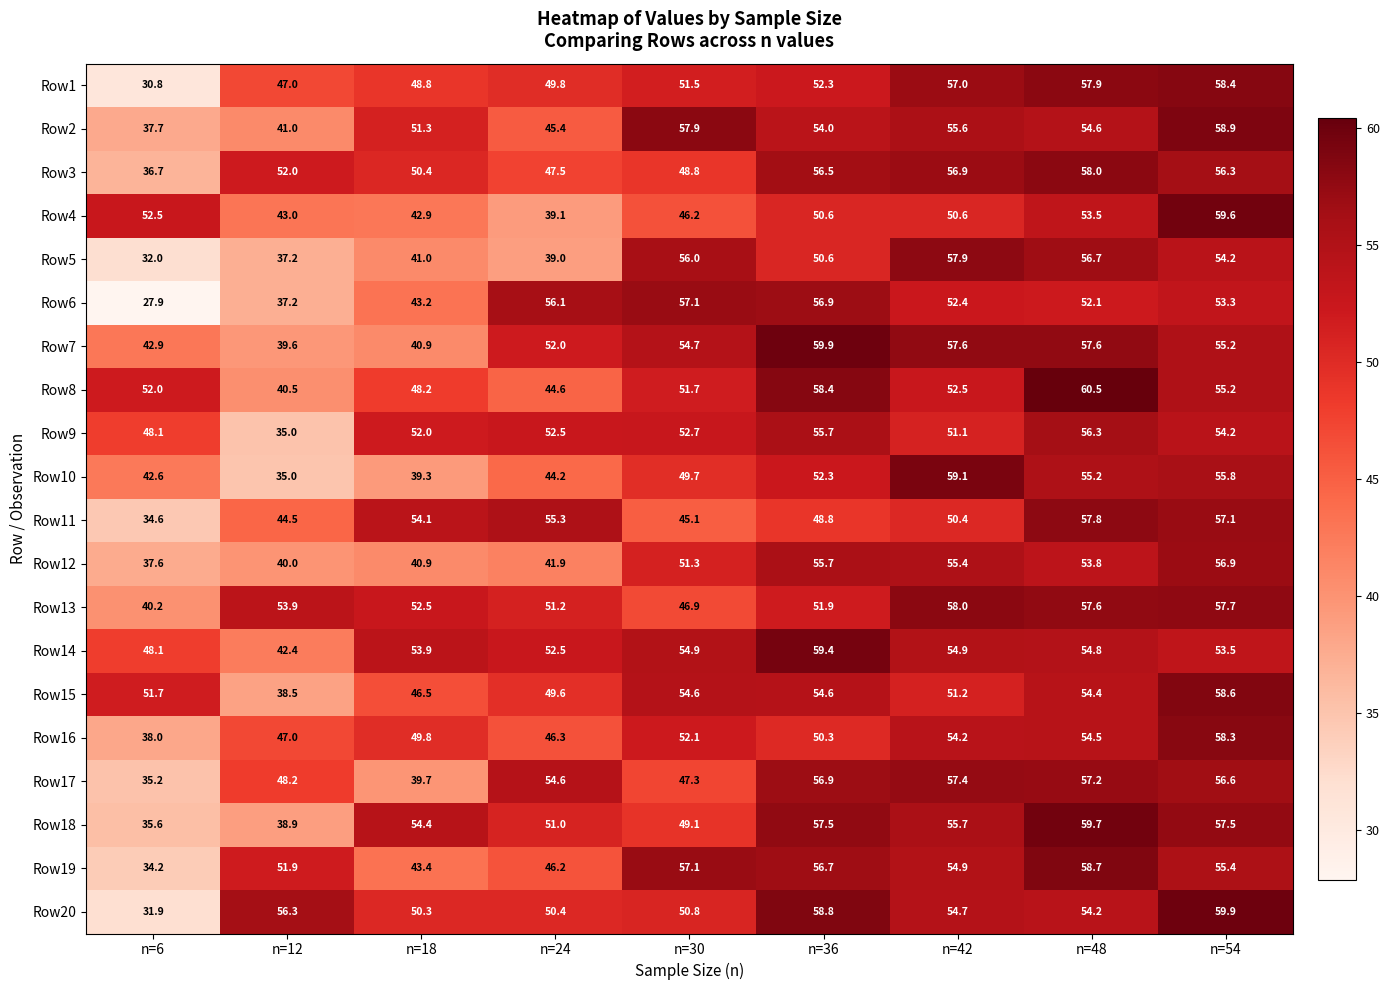

Which label corresponds to the largest value in the chart?

n=48